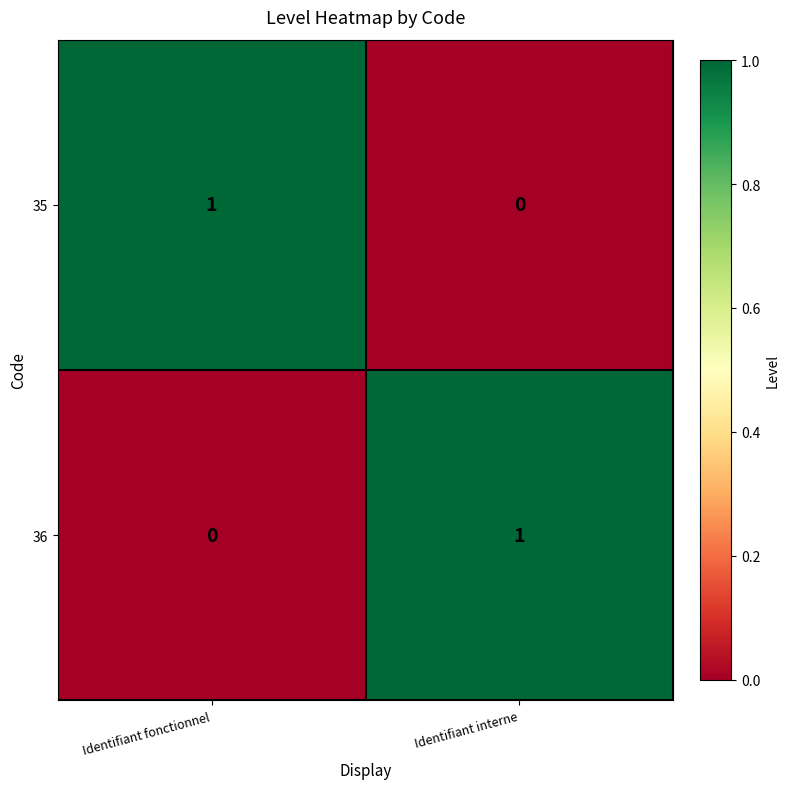

Is the value of 35 at Identifiant fonctionnel greater than the value of 36 at Identifiant fonctionnel?

Yes